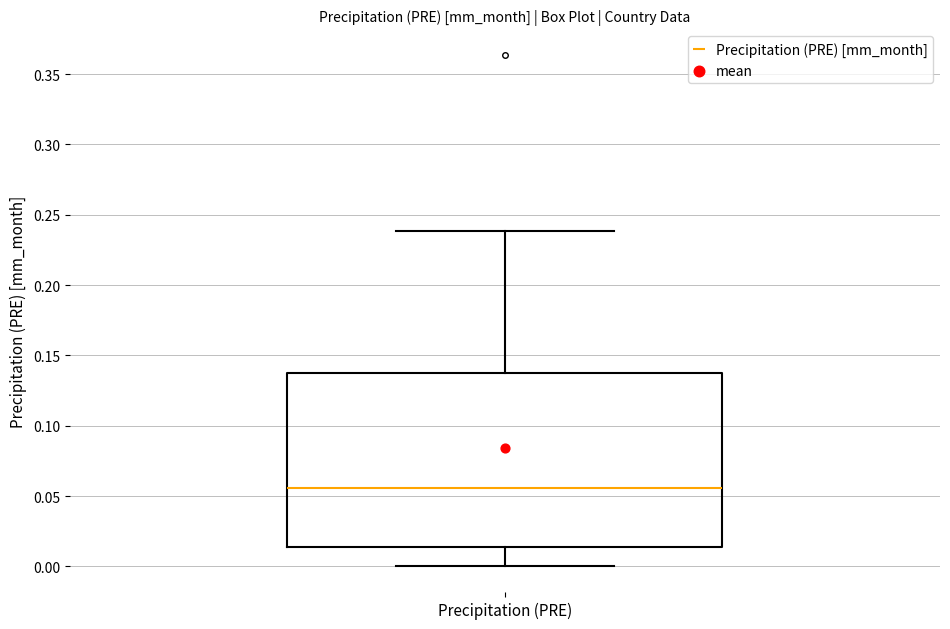

Where does the lower whisker of the box for Precipitation (PRE) end on the y-axis? The values are not printed on the chart, so give them approximately, as read against the axis.

0.000